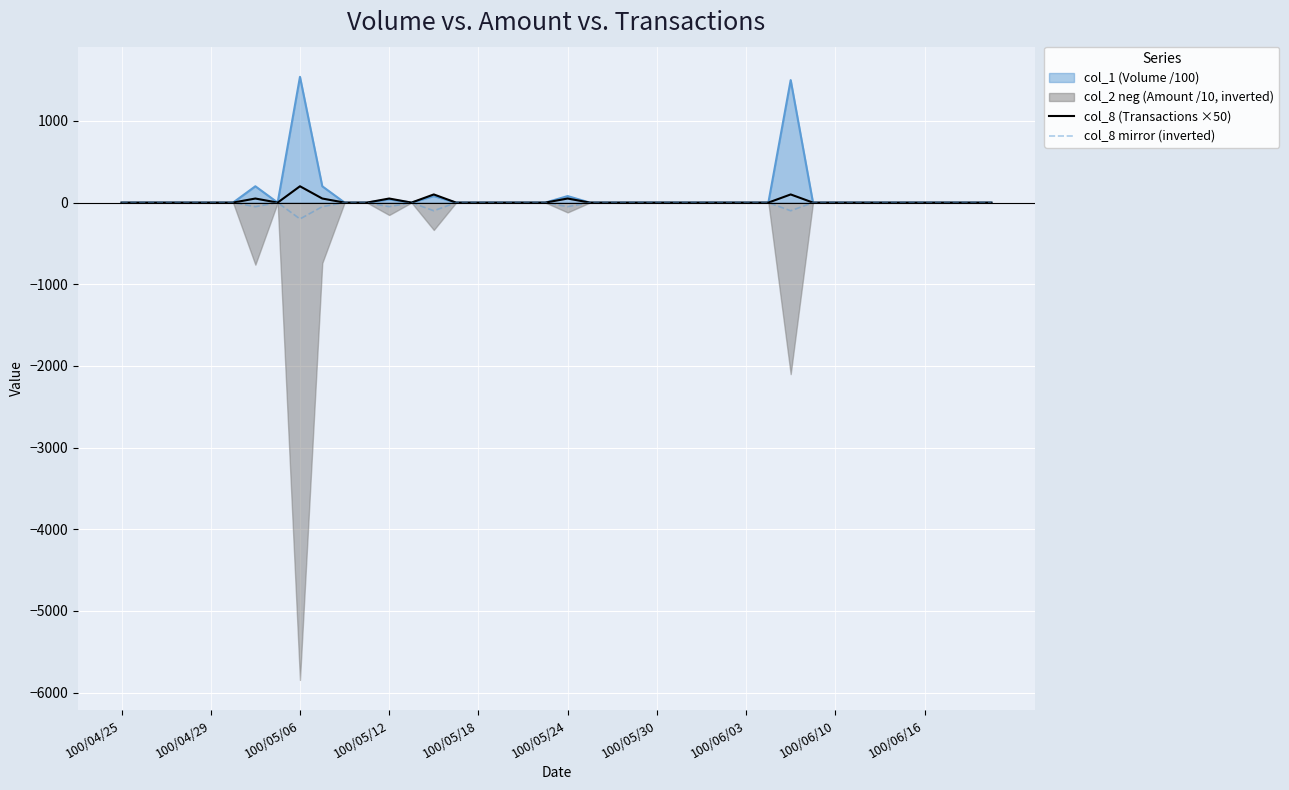

What is the minimum value for col_8 mirror (inverted)?

-200